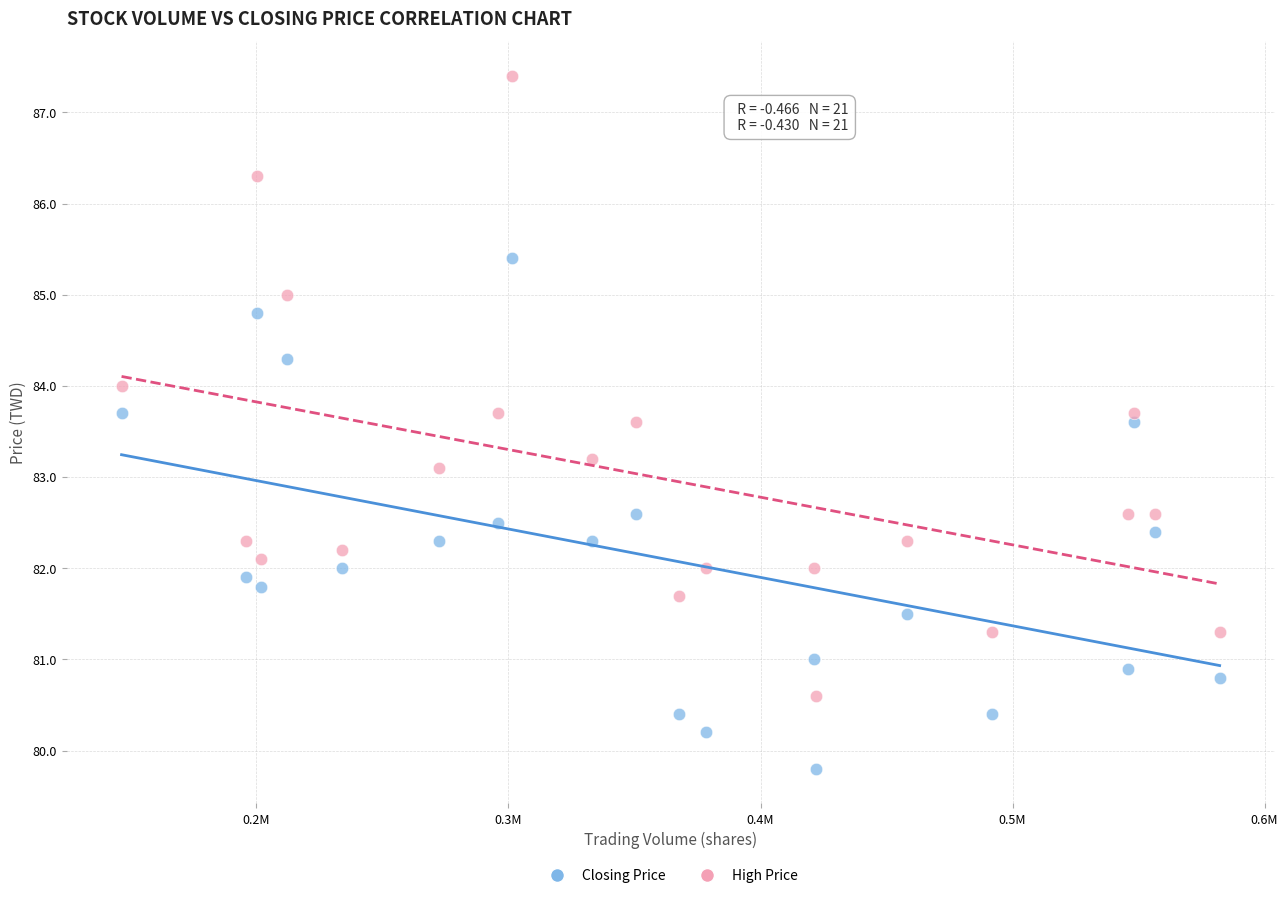

Which series has the widest spread of Y values?

High Price